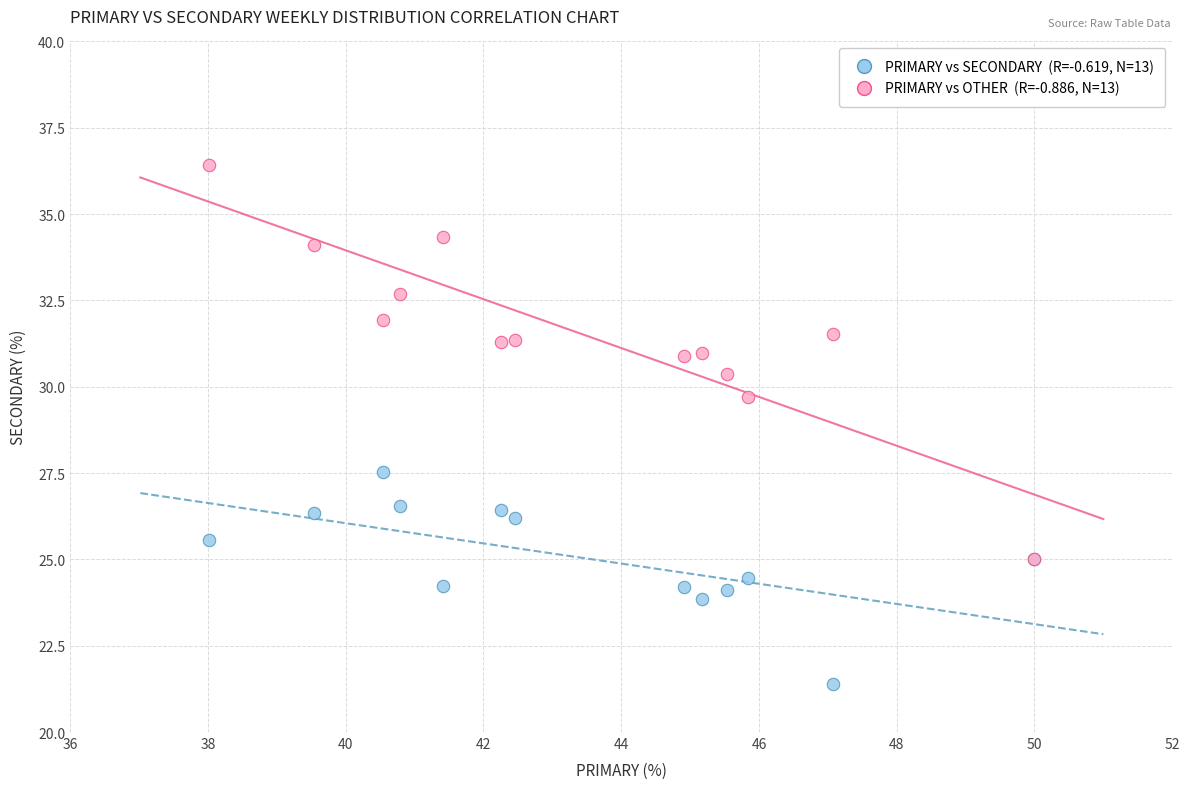

Across all series, what Y value is closest to 28?

27.5